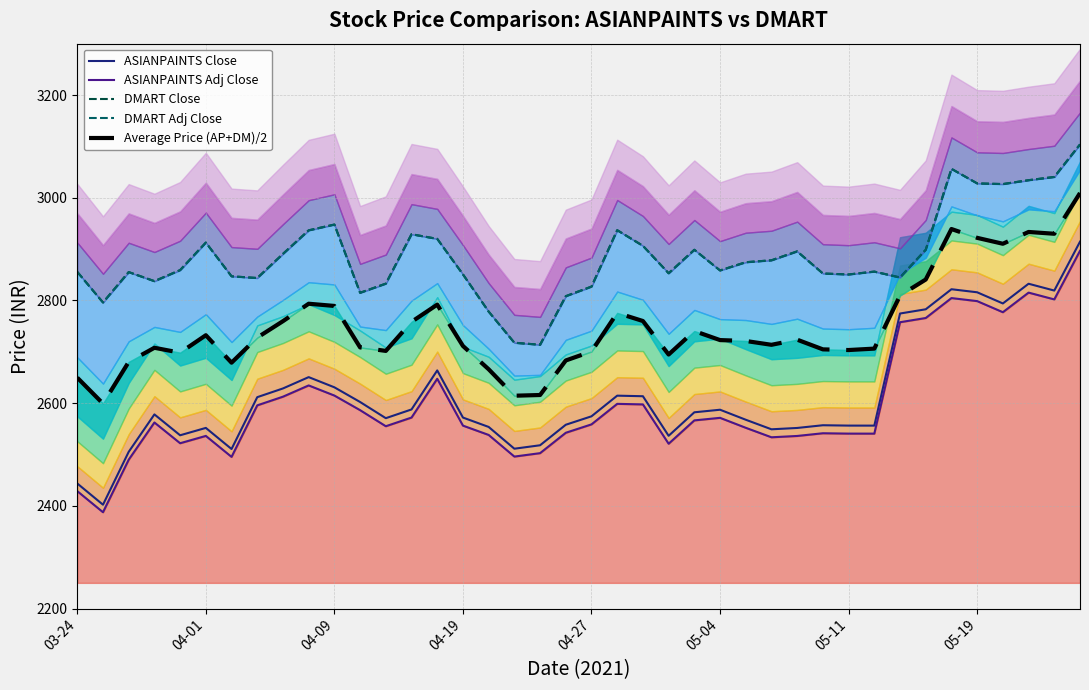

True or false: Average Price (AP+DM)/2 and DMART Close intersect in this chart.

False